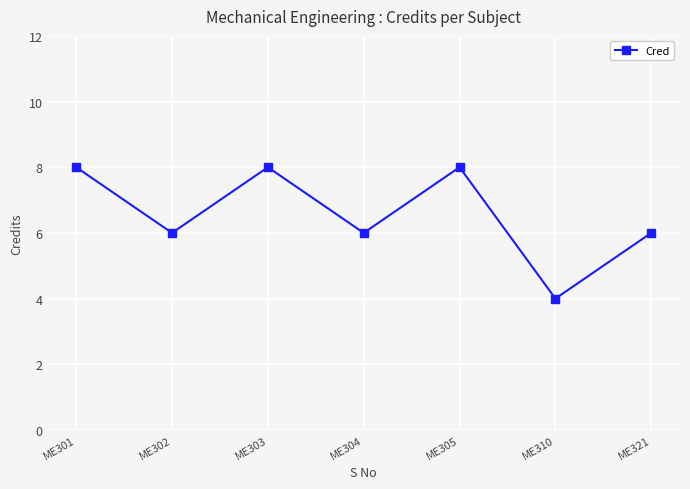

Between ME301 and ME310, which is larger?

ME301